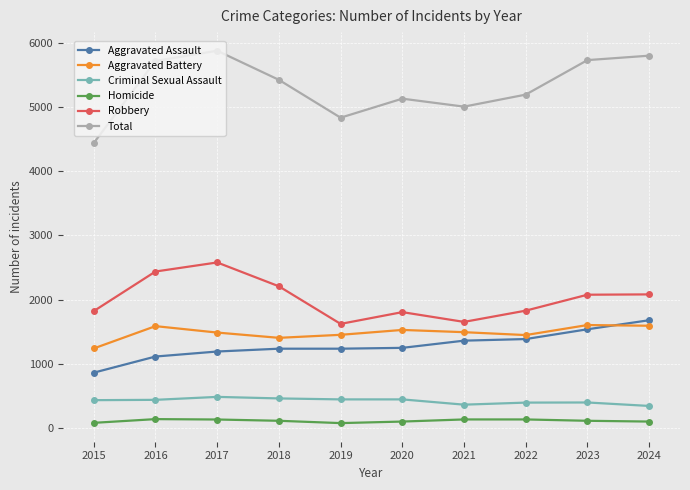

What is the value of the Criminal Sexual Assault point at the 9th from the left?

398